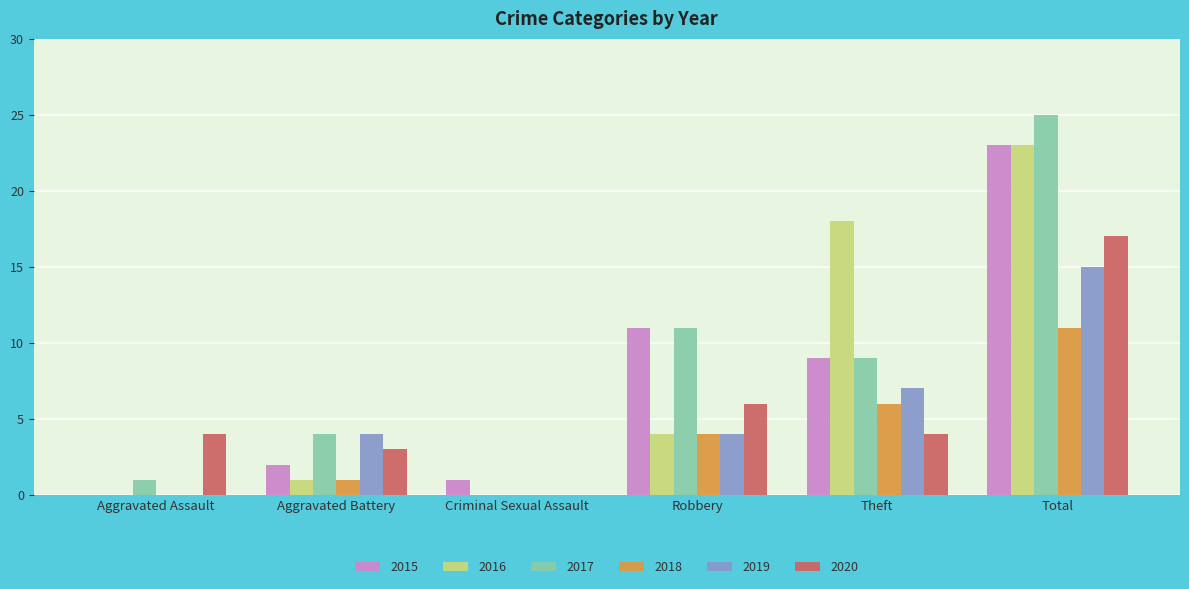

What is the greatest value displayed?

25